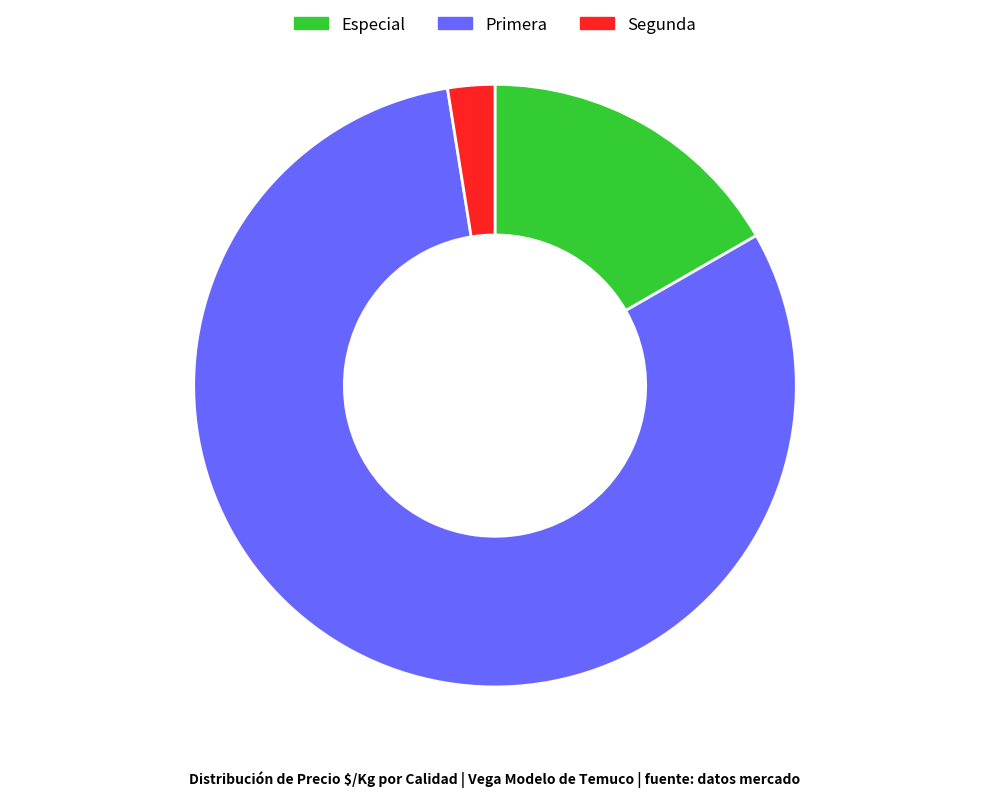

Is there a majority slice in this chart?

Yes